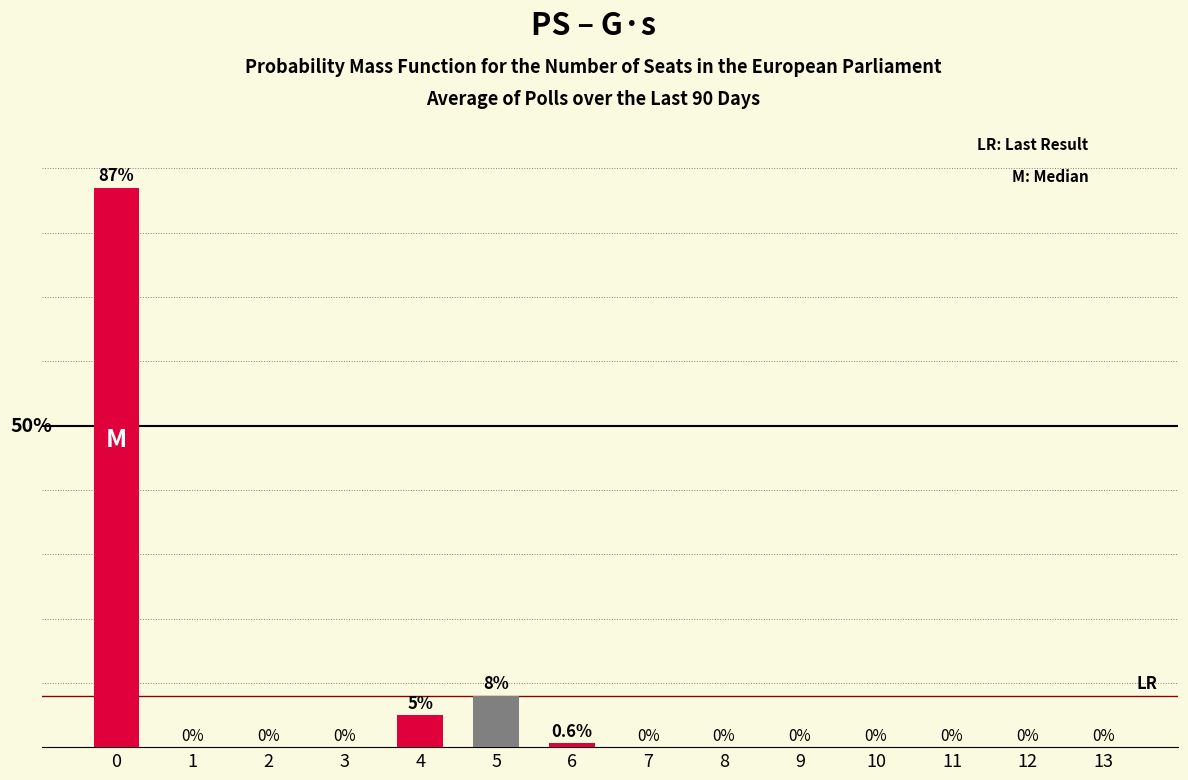

What is the greatest value displayed?

87.0